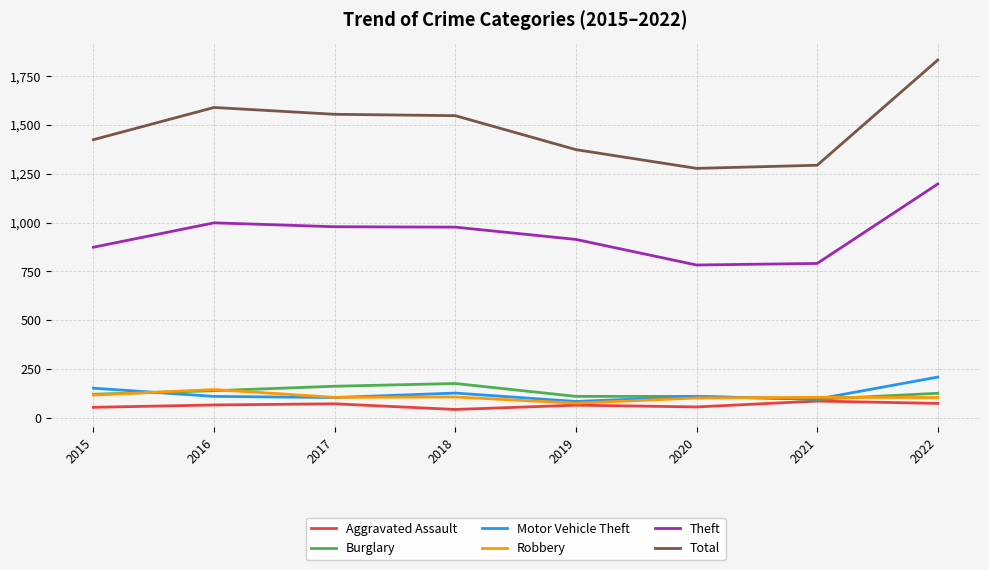

What are all the series names shown in the legend?

Aggravated Assault, Burglary, Motor Vehicle Theft, Robbery, Theft, Total